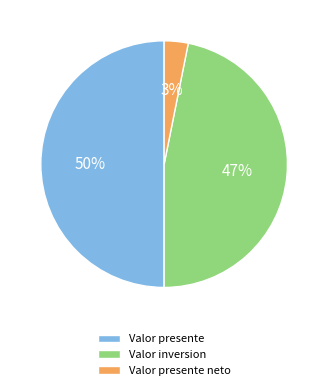

How many slices are in this pie chart?

3